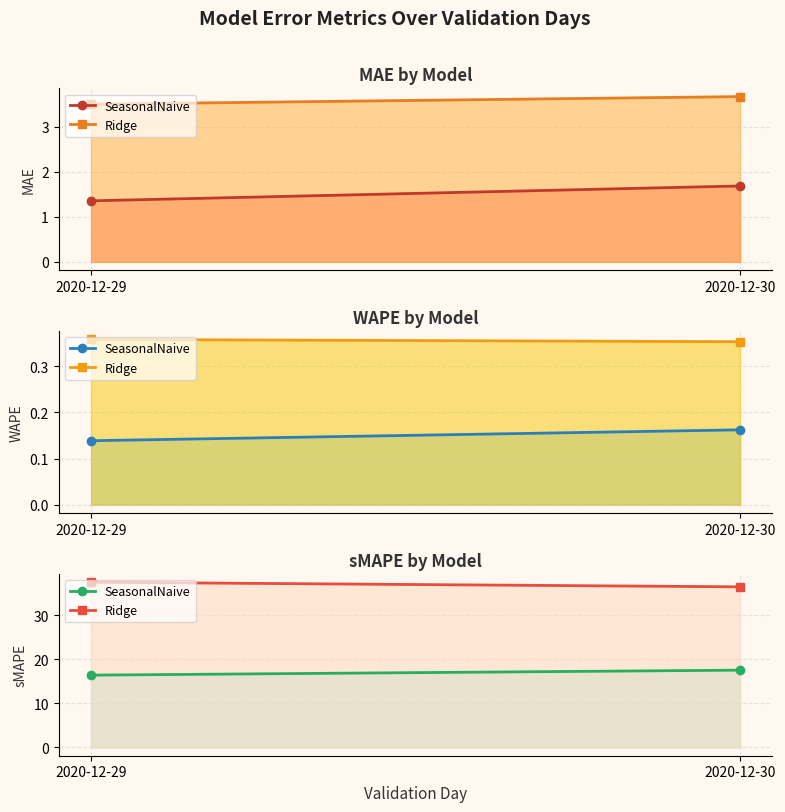

Rank the series by their maximum value, from highest to lowest.

Ridge, SeasonalNaive